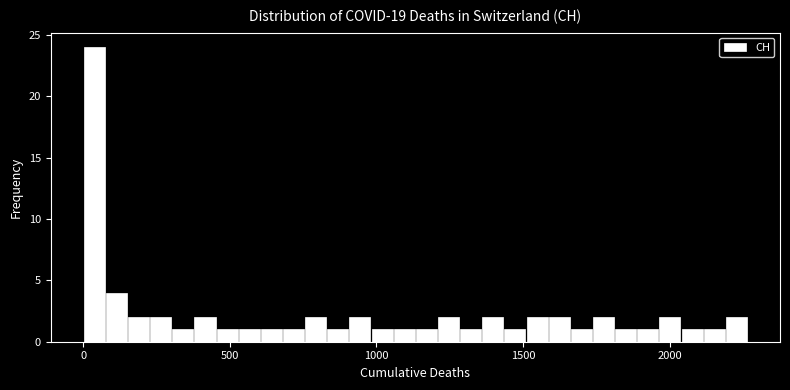

Read against the x-axis, roughly where is the centre of the tallest bar?

50